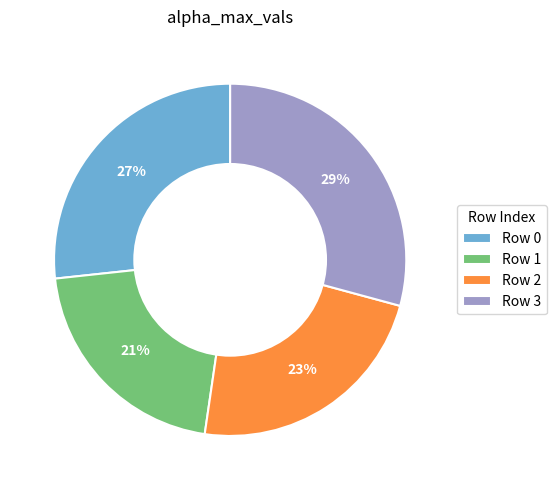

Which category has the smallest portion of the pie?

Row 1